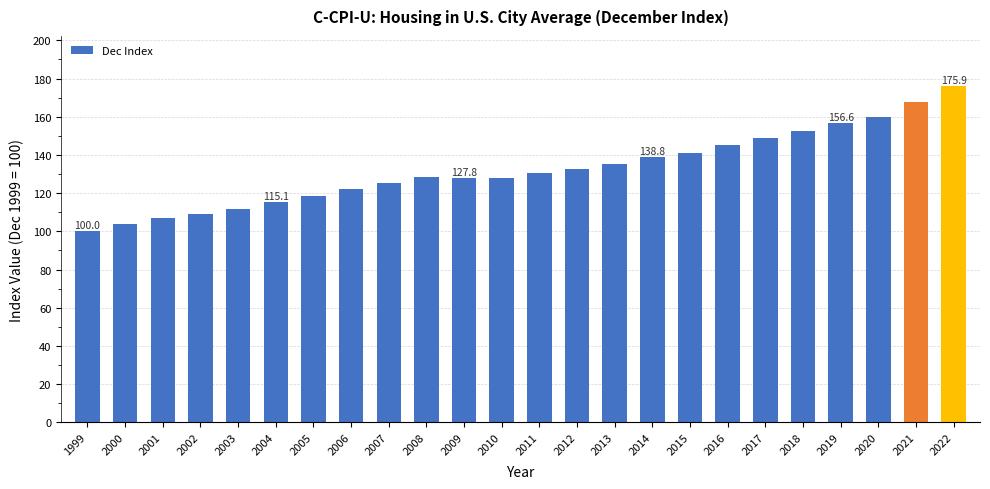

Is it true that the value at 2010 is 128.2?

True